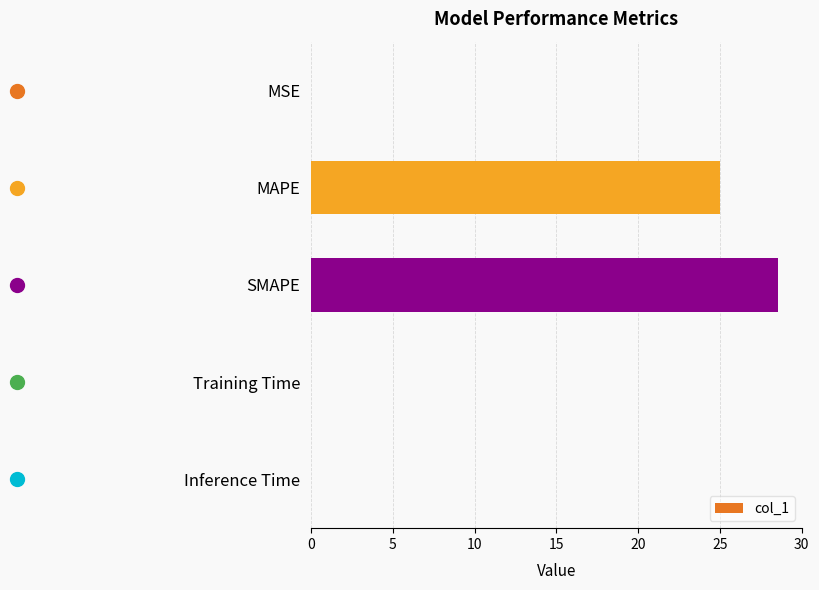

What is the ratio of the value at SMAPE to the value at MAPE?

1.1